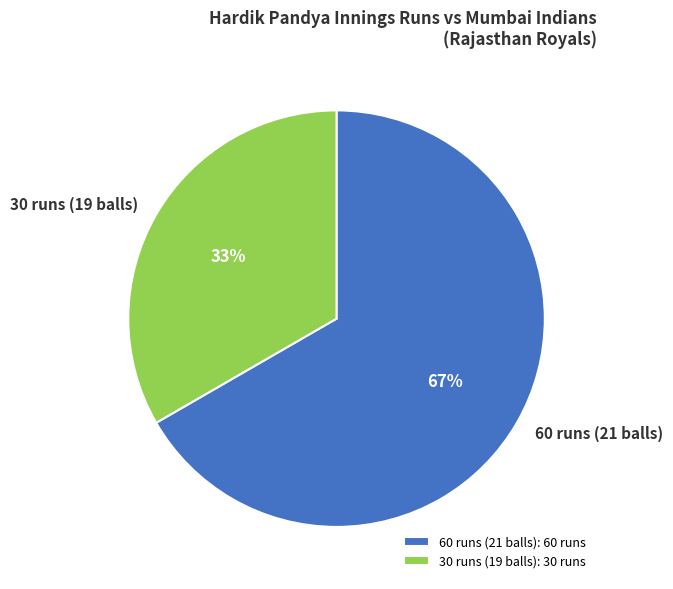

To the nearest percent, what is the combined percentage of 60 runs (21 balls): 60 runs and 30 runs (19 balls): 30 runs?

100%